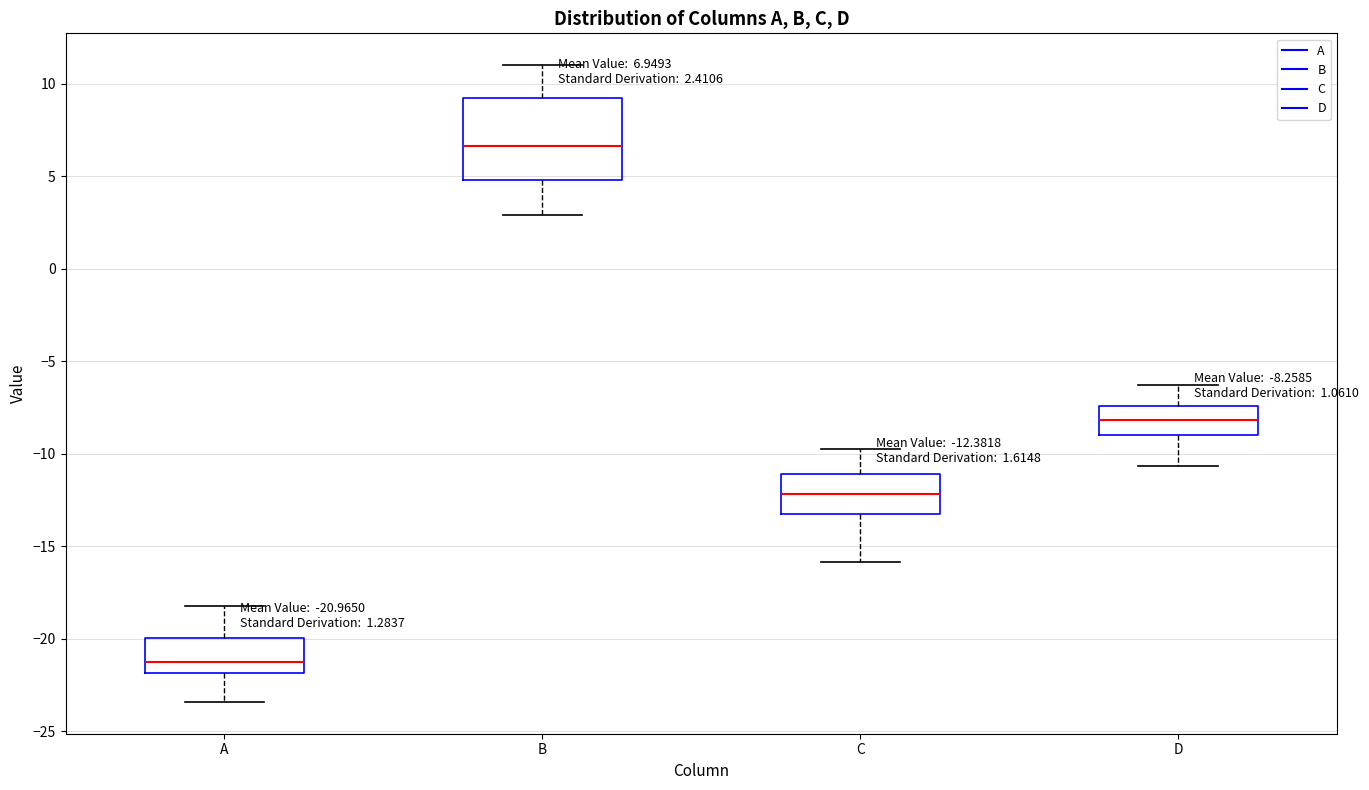

Comparing the boxes themselves (not the whiskers), which one is the tallest?

B